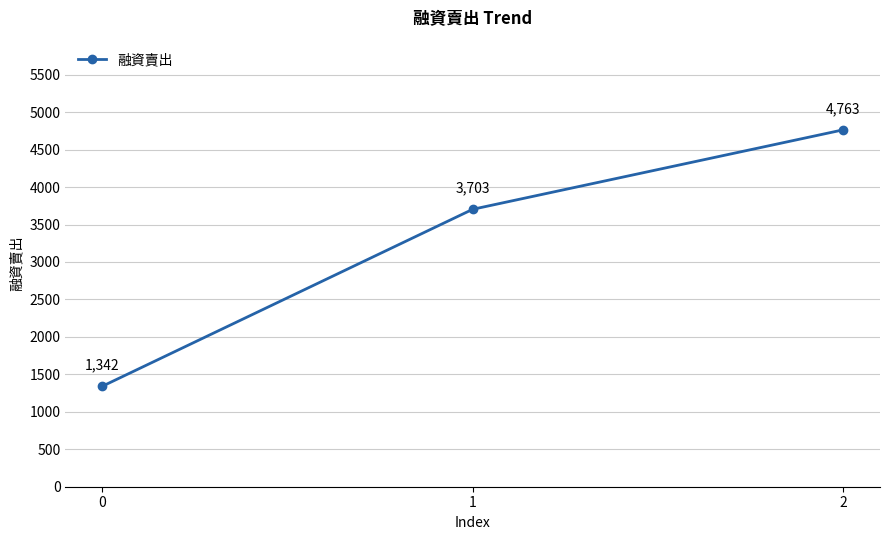

List the labels in order of value, largest first.

2, 1, 0